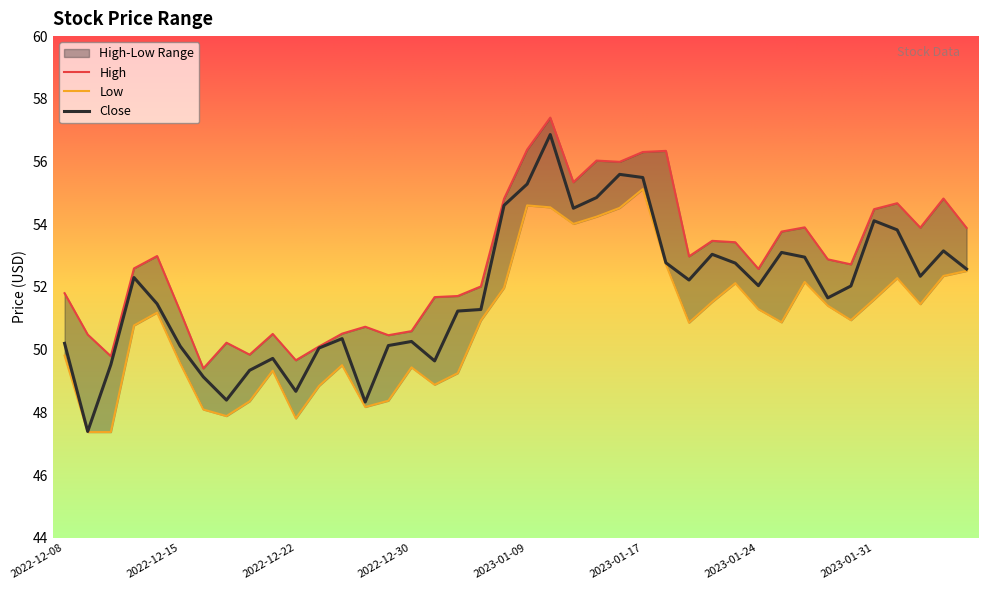

At how many categories does at least one series exceed 50?

36